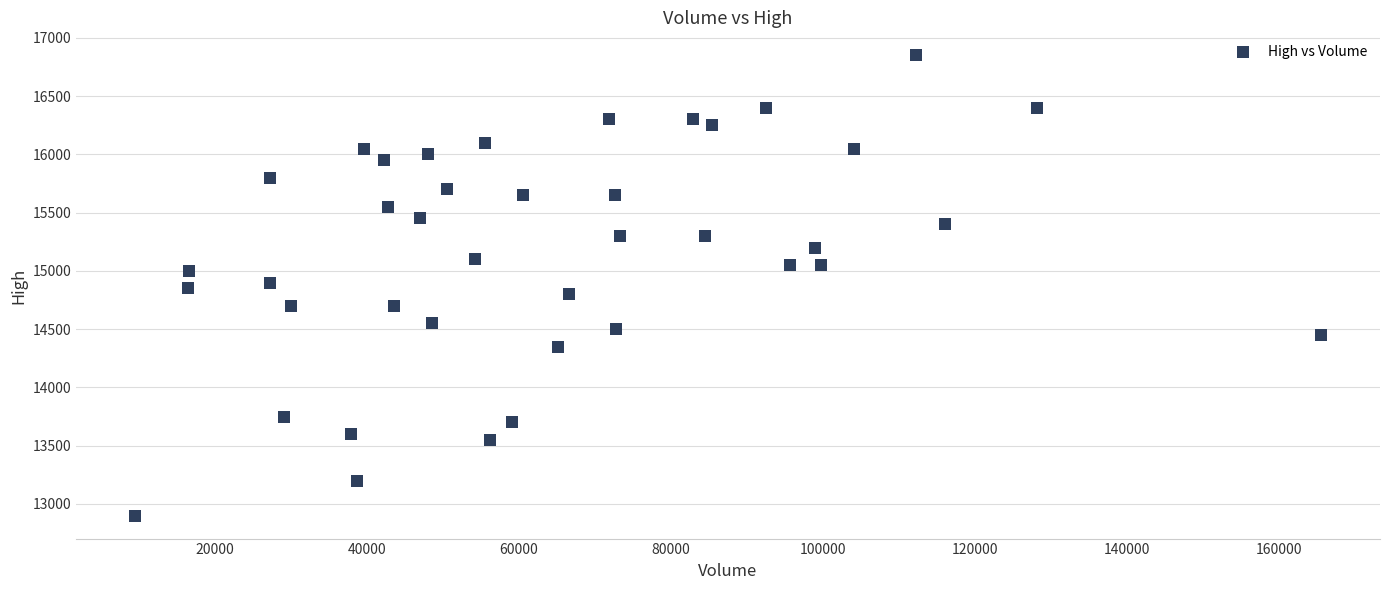

What is the range of Y values (max minus min)?

3950